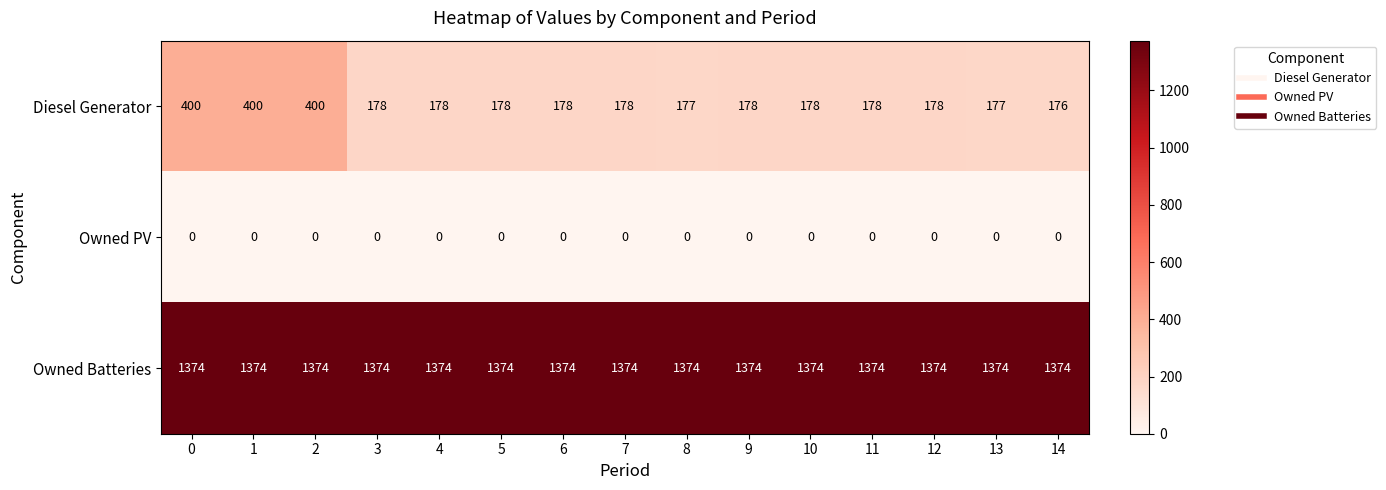

What is the difference between the maximum and minimum values in the Diesel Generator series?

224